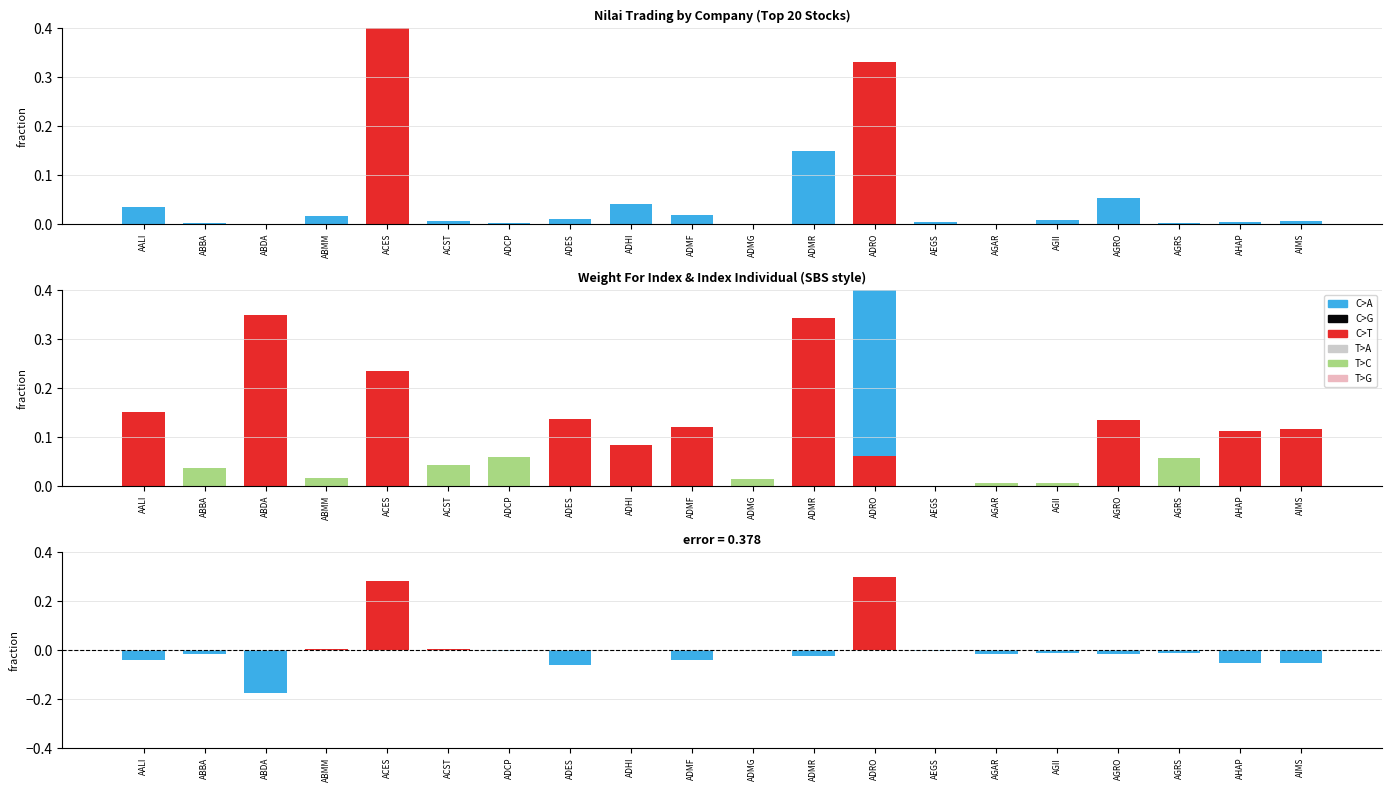

What is the highest value of the C>A series?

0.4